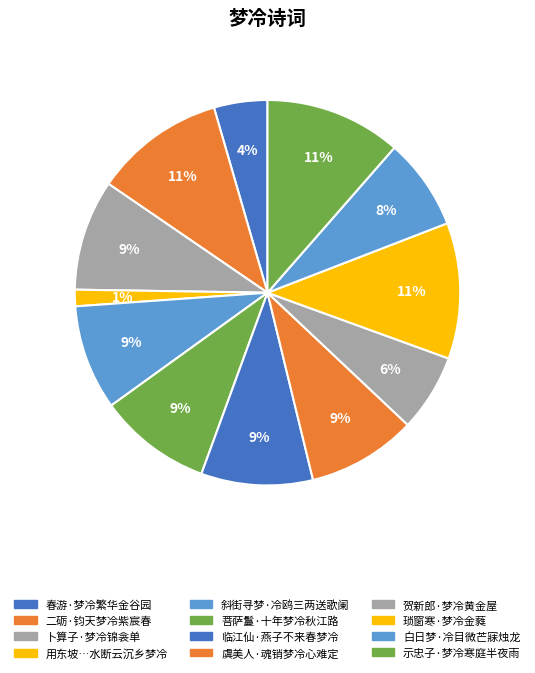

Count the number of slices in the pie.

12